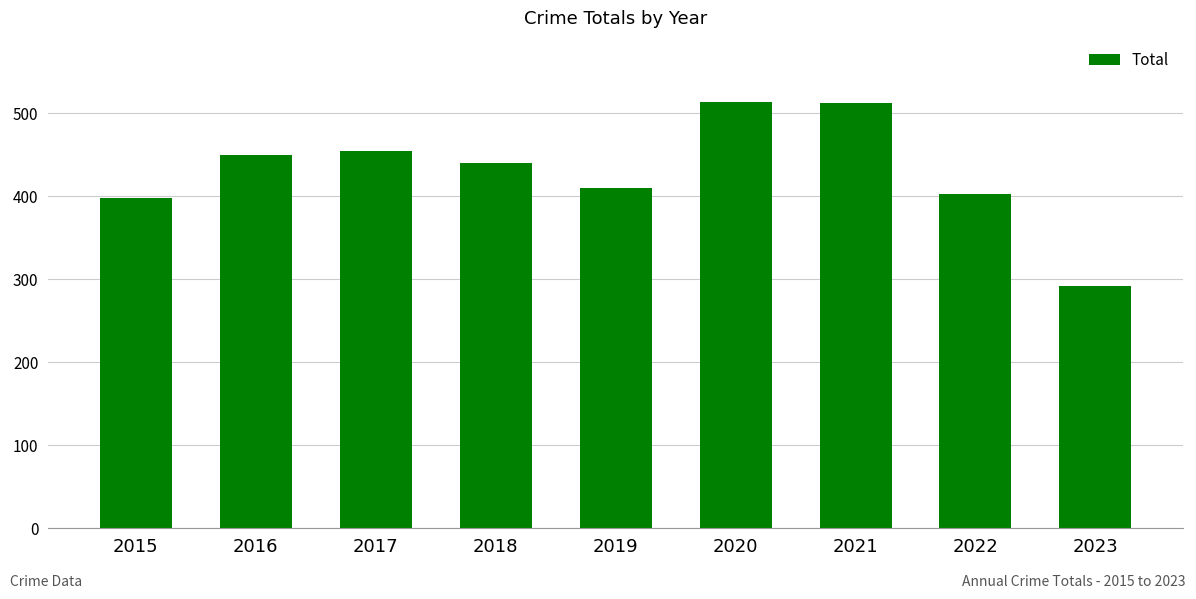

The value at 2018 is 440. True or false?

True